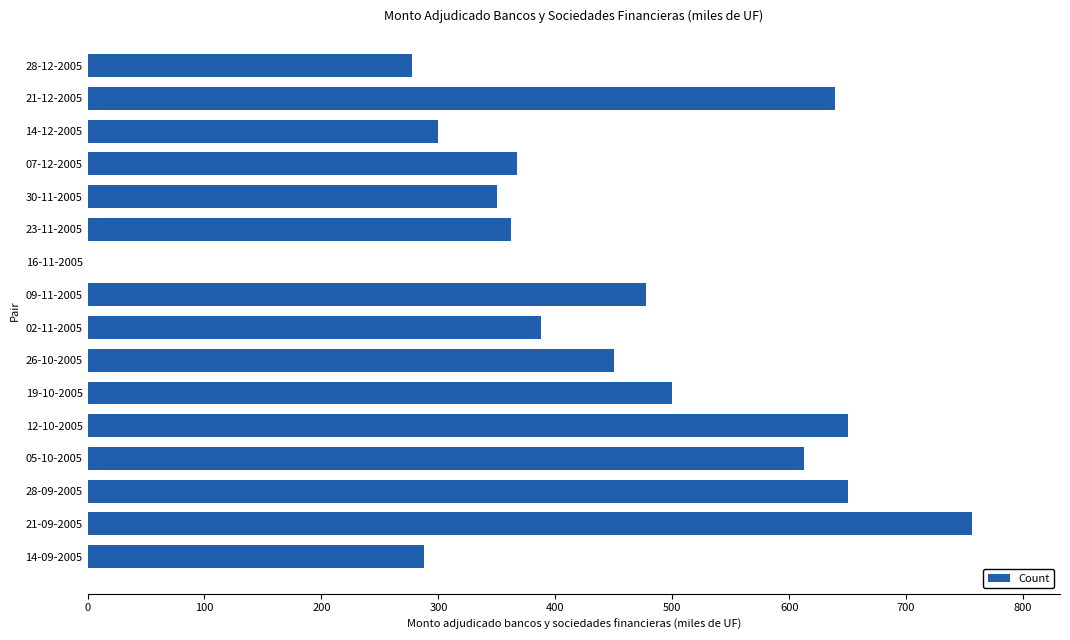

True or false: the data shows 178.6 at 28-12-2005.

False